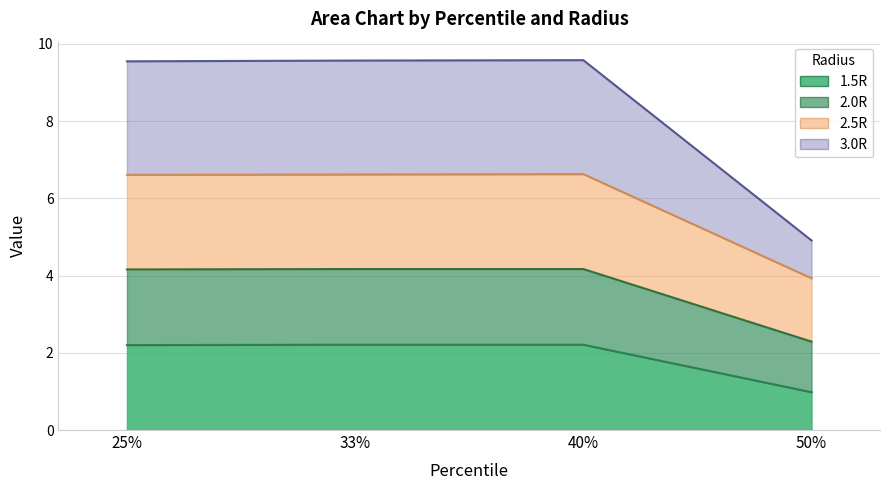

Does the chart have visible grid lines?

Yes